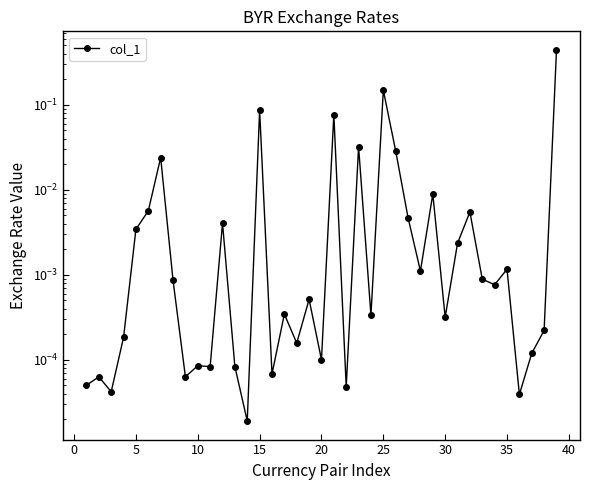

What is the sum of all values?

0.9